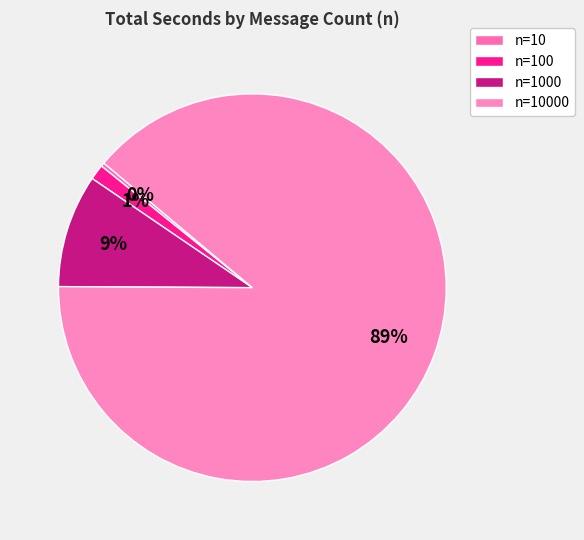

How many slices are in this pie chart?

4